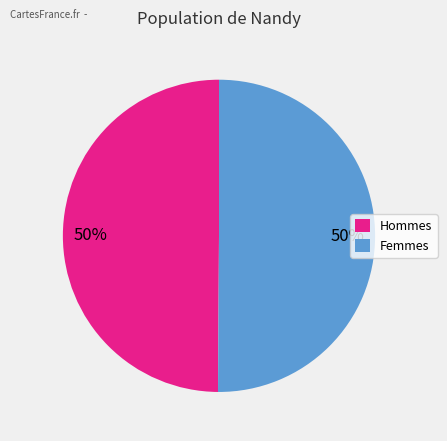

To the nearest percent, what is the average slice percentage?

50%